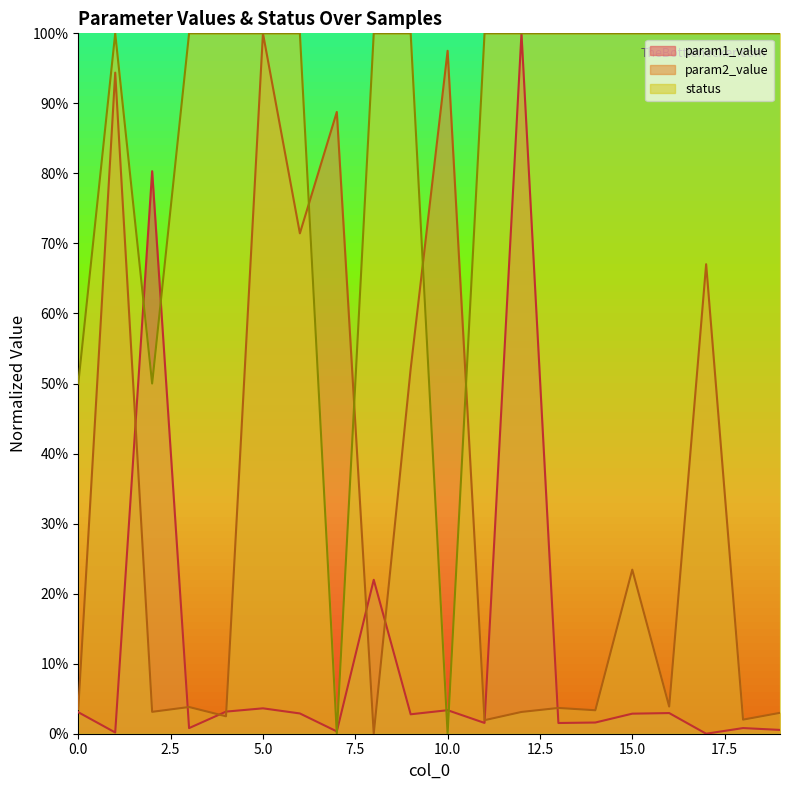

What is the difference between the maximum and second lowest values in the status series?

1.0